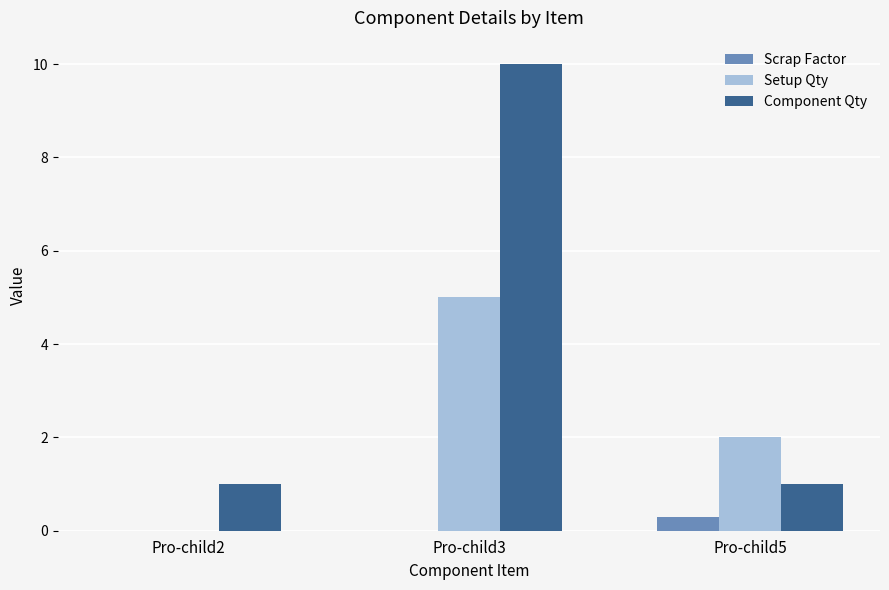

Which series changed the most between Pro-child3 and Pro-child5?

Component Qty